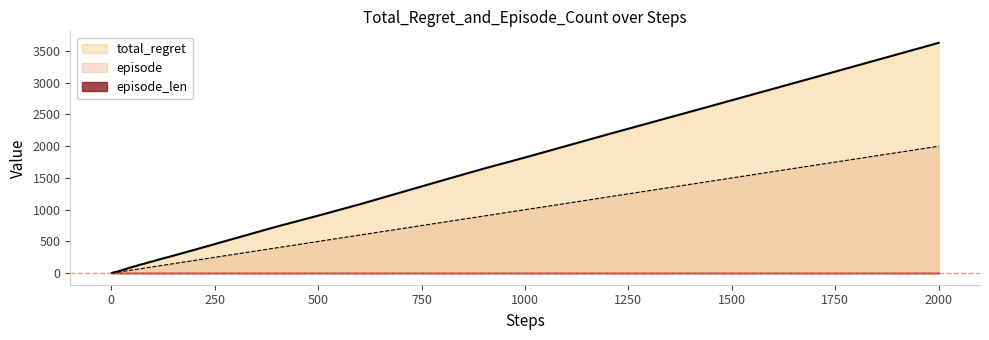

What is the sum of all episode values?

13043